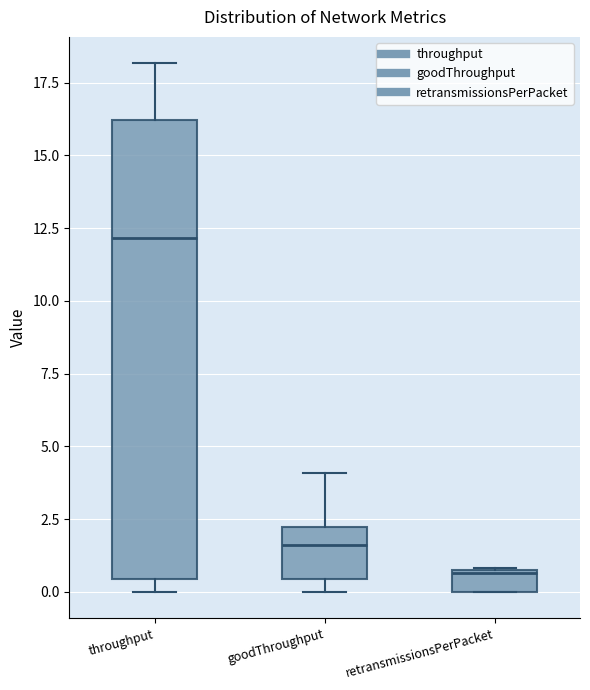

Which box has the highest median line?

throughput